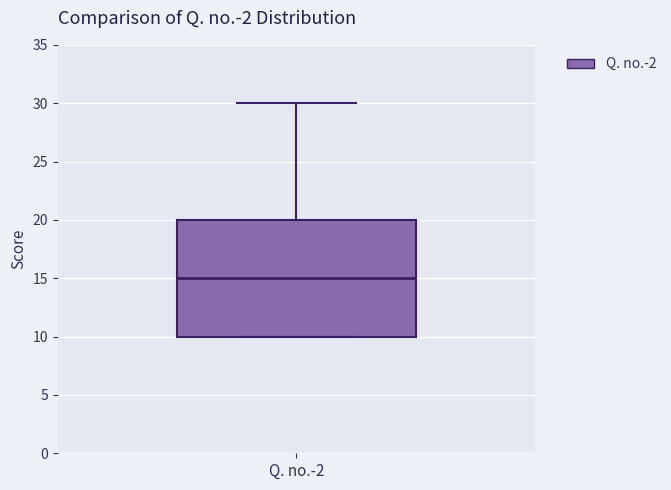

Where is the lower edge of the box for Q. no.-2 on the y-axis? The values are not printed on the chart, so give them approximately, as read against the axis.

10